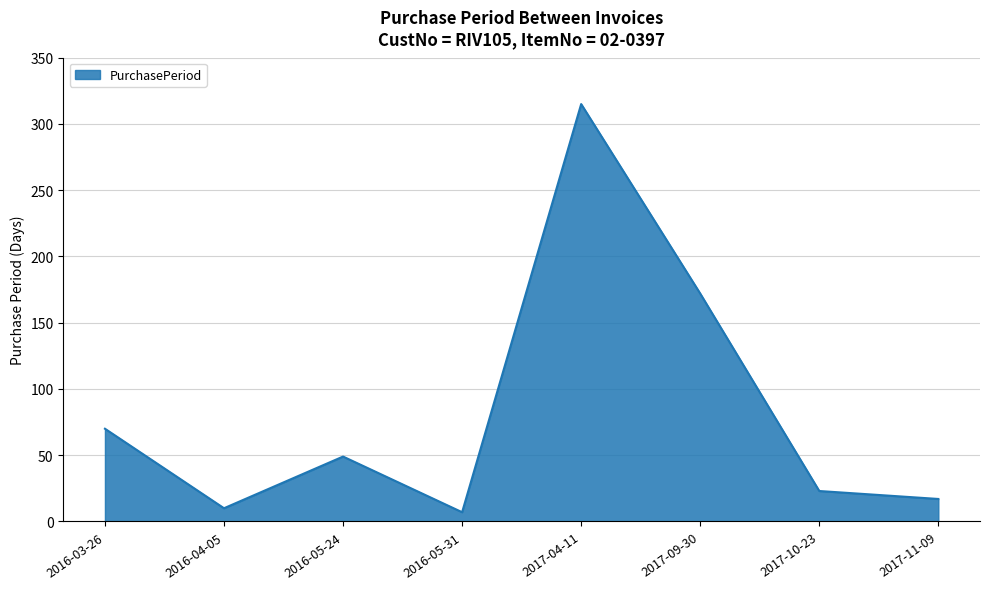

Where is the first local minimum?

2016-04-05